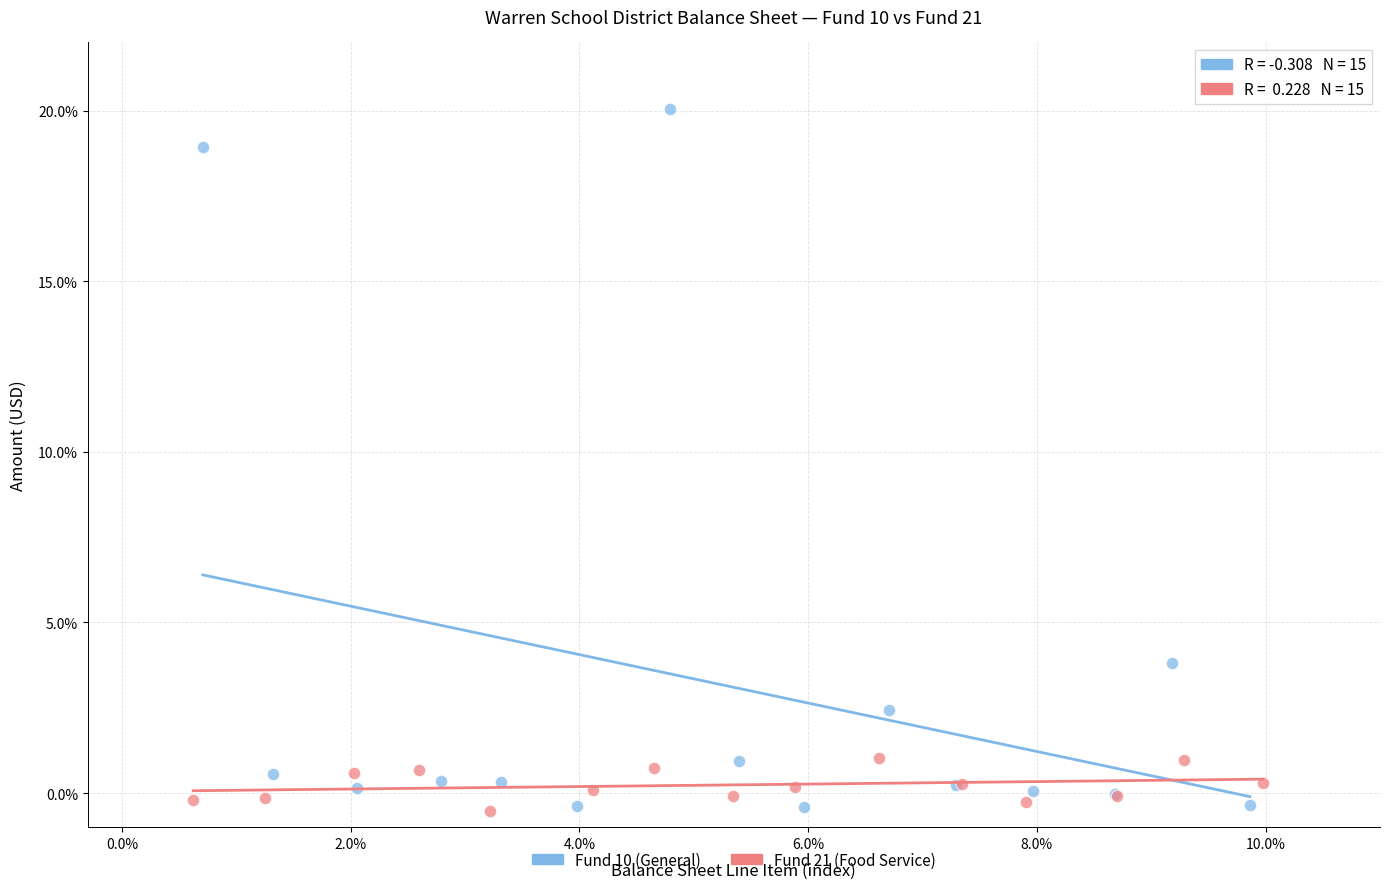

Which series has the largest Y range (max minus min)?

Fund 10 (General)